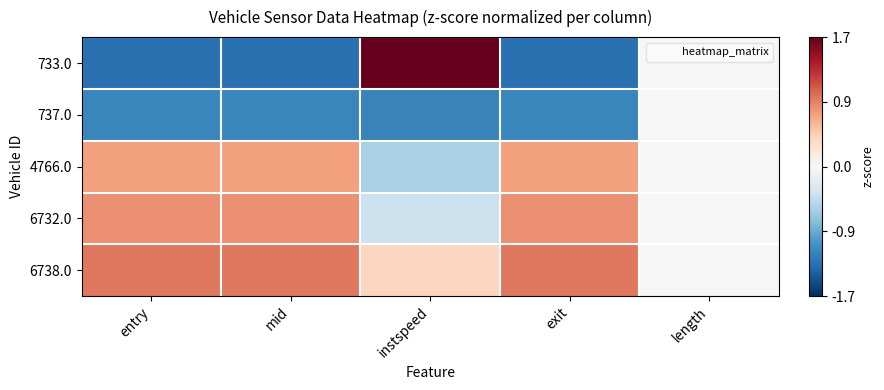

What is the spread (max minus min) of values at entry?

2.2